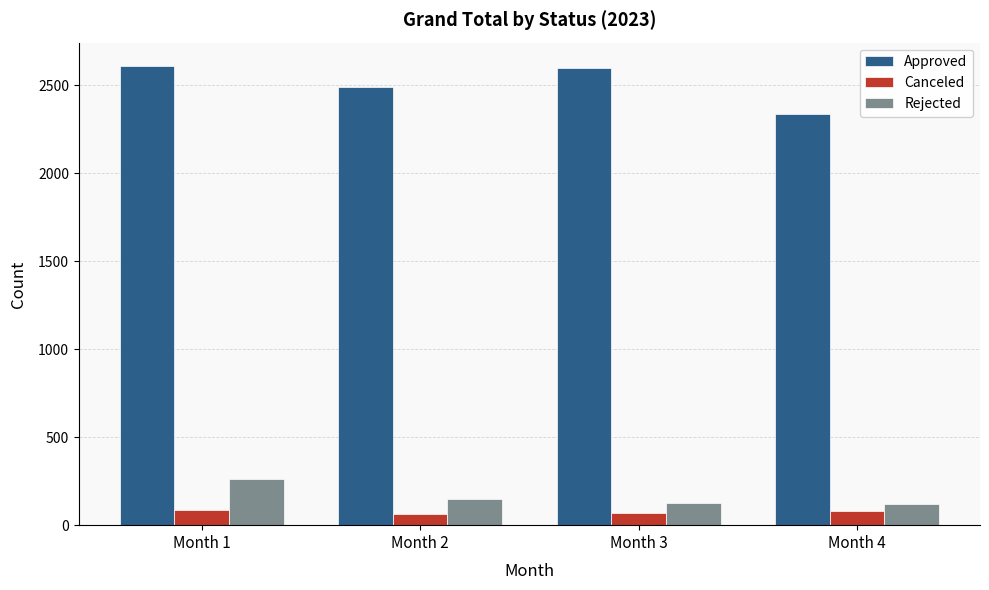

What is the total value across all series at Month 3?

2794